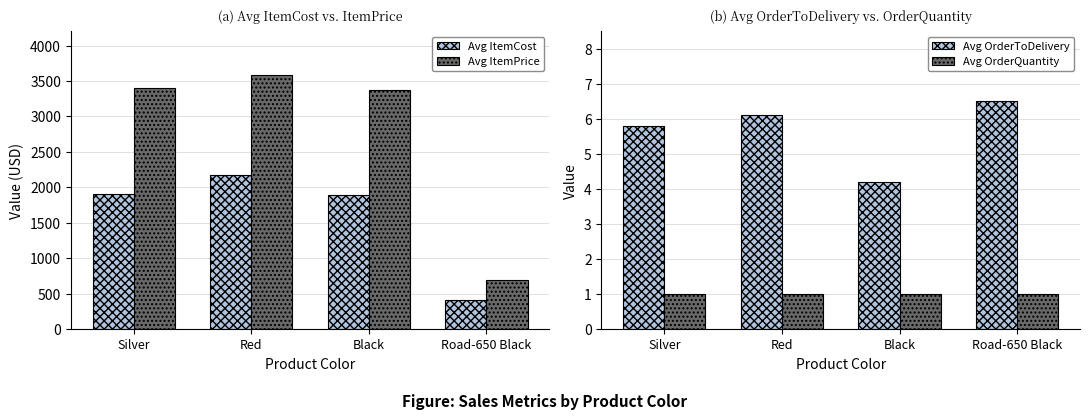

What is the total value across all series at Red?

5756.7